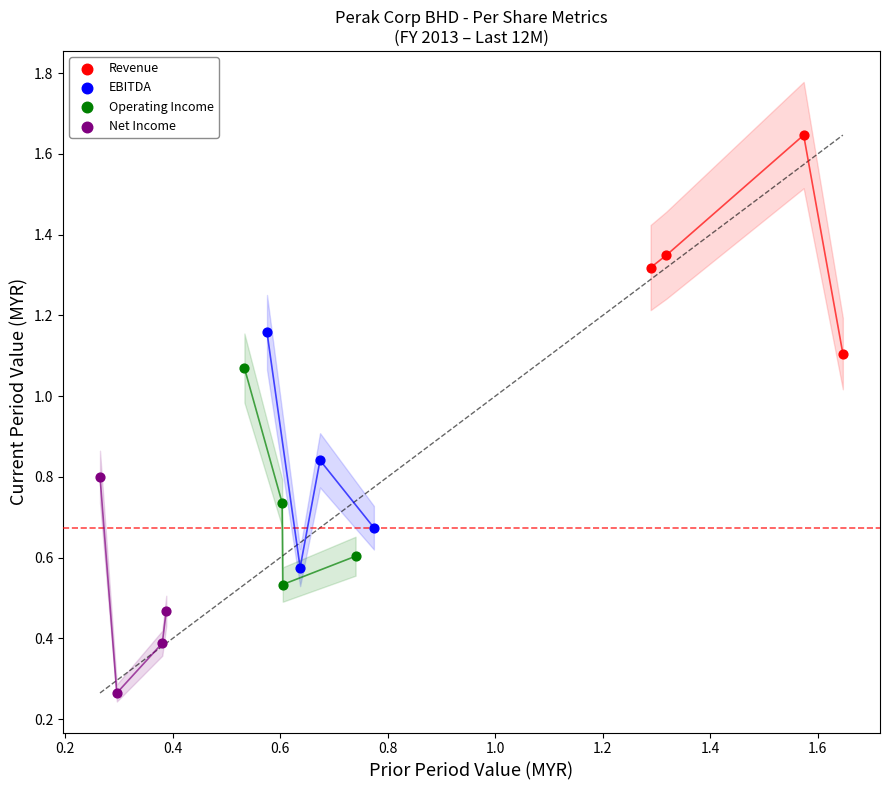

Which series contains the highest Y value?

Revenue